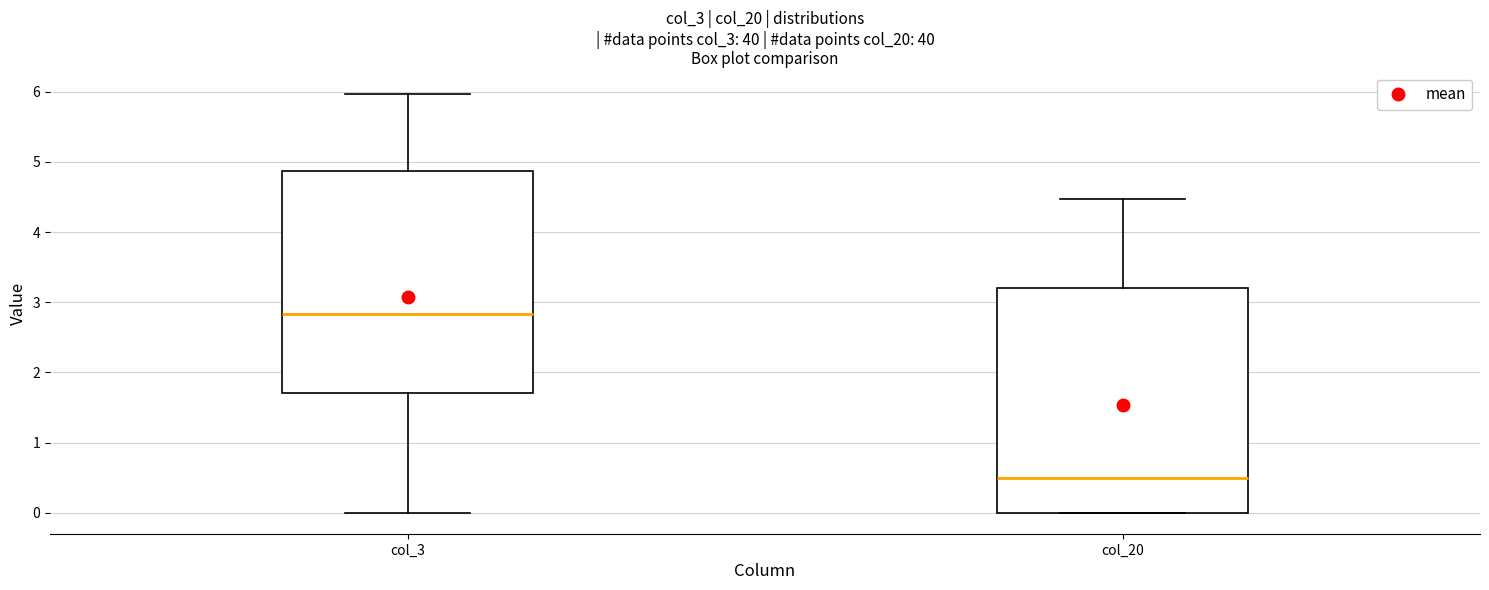

Reading left to right, transcribe this box plot: for each box, give where its median line is, the range the box spans, and where its two whiskers end, as read against the y-axis. The values are not printed on the chart, so give them approximately, as read against the axis.

col_3: median 2.8, box 1.7 to 4.9, whiskers 0.0 to 6.0
col_20: median 0.5, box 0.0 to 3.2, whiskers 0.0 to 4.5